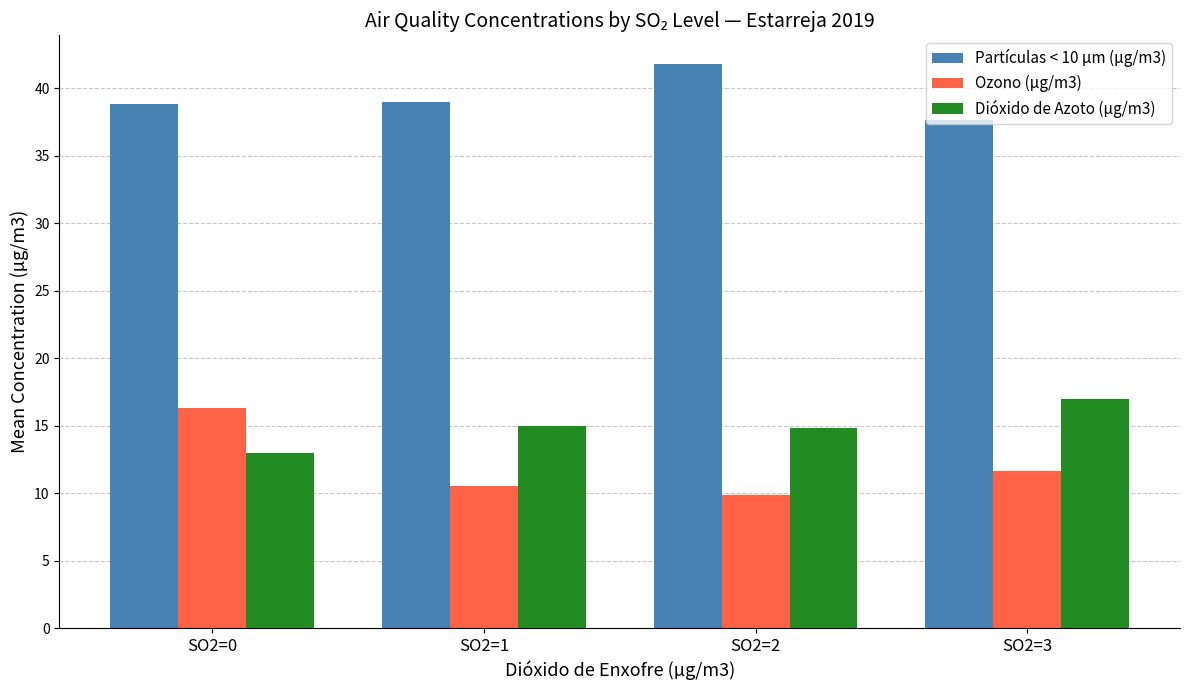

Which series has the largest range (max minus min)?

Ozono (µg/m3)